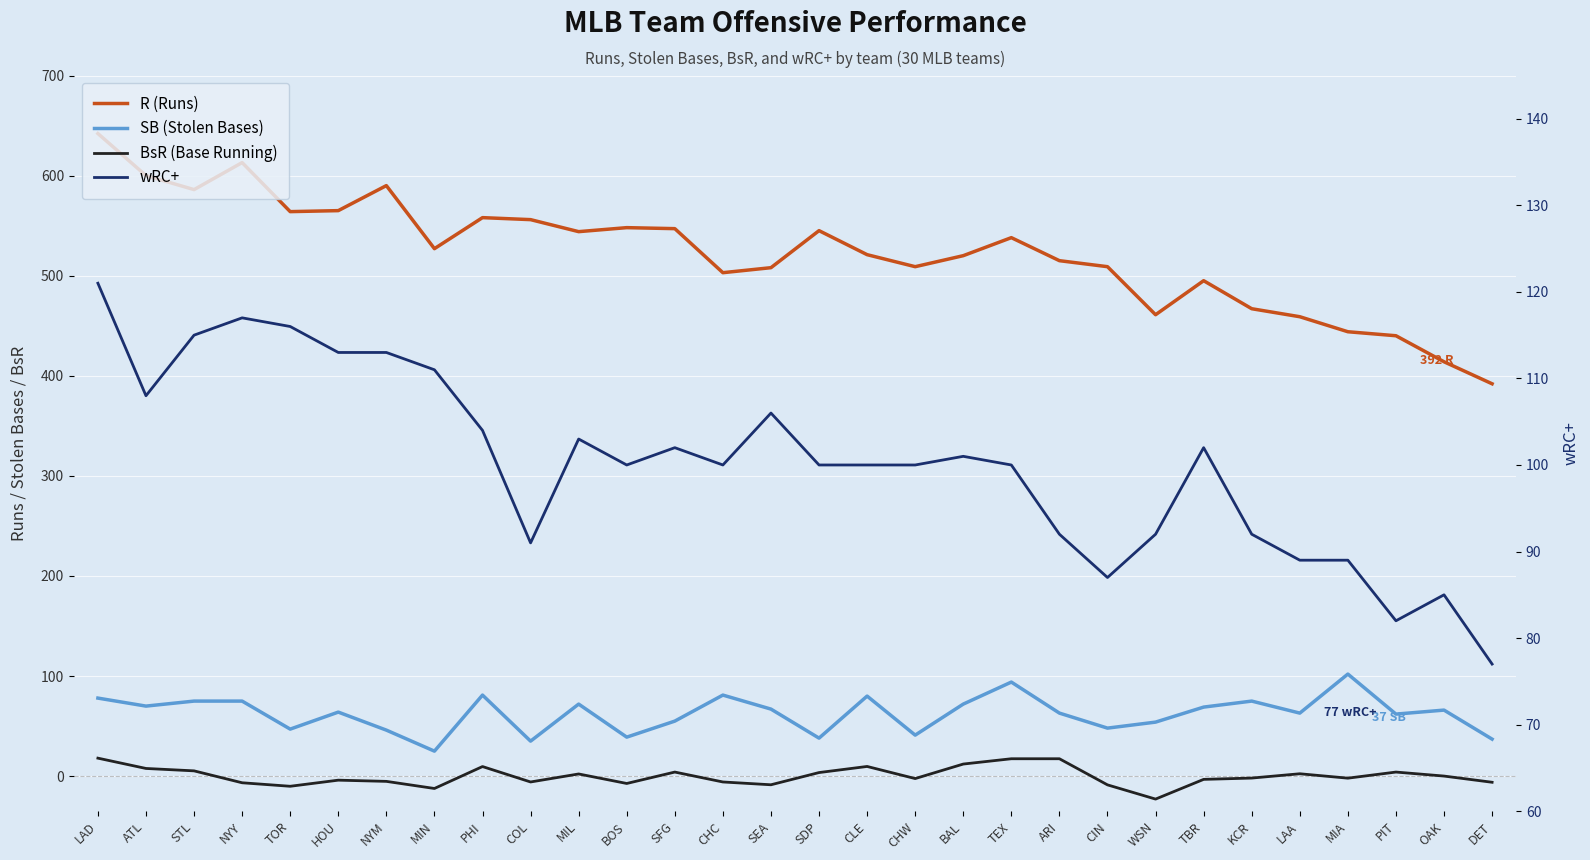

What is the lowest value of the wRC+ series?

77.0